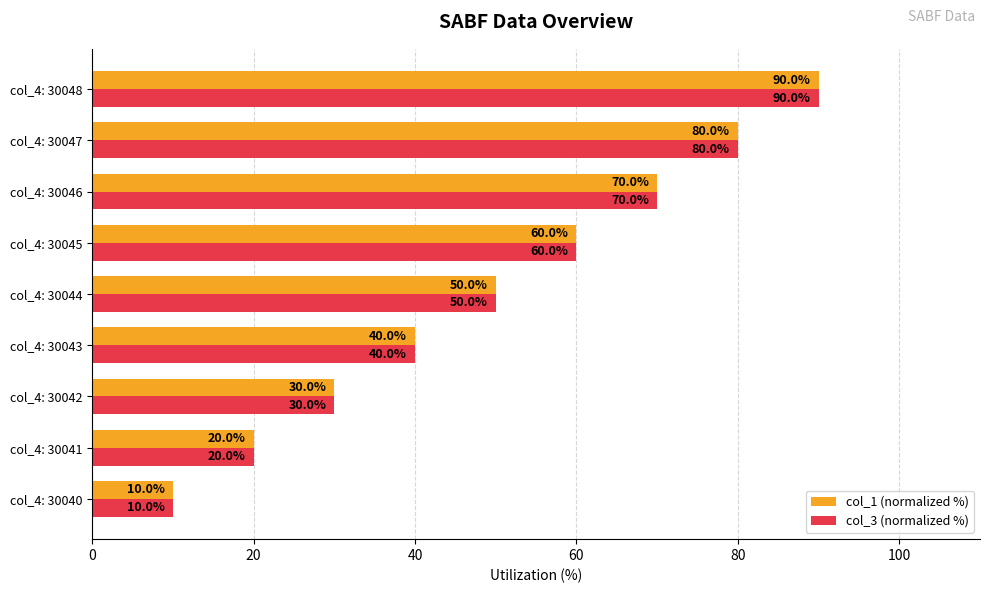

True or false: col_3 (normalized %) has a value of 80 at col_4: 30047.

True